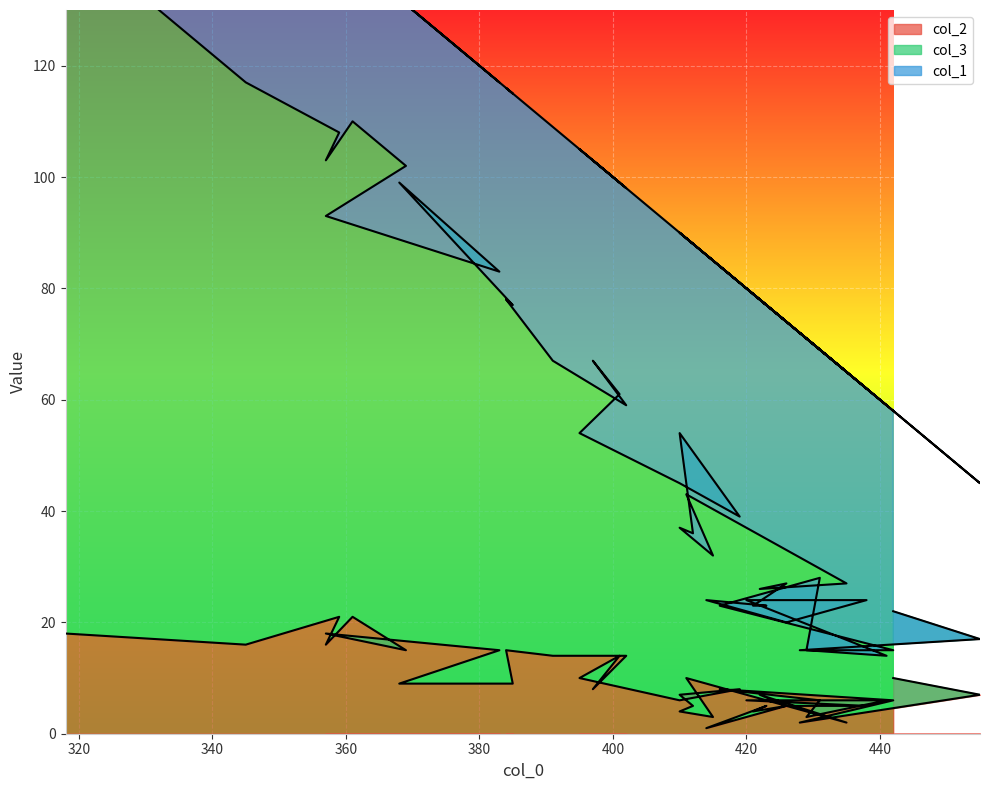

What is the greatest value displayed?

144